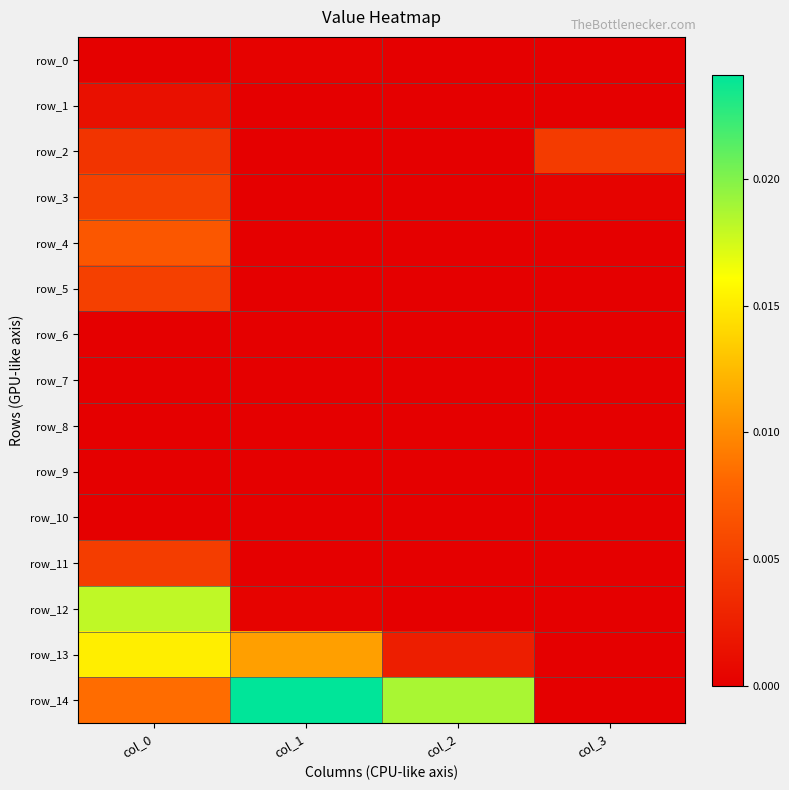

The row_11 series shows 0.0 at col_0. True or false?

False